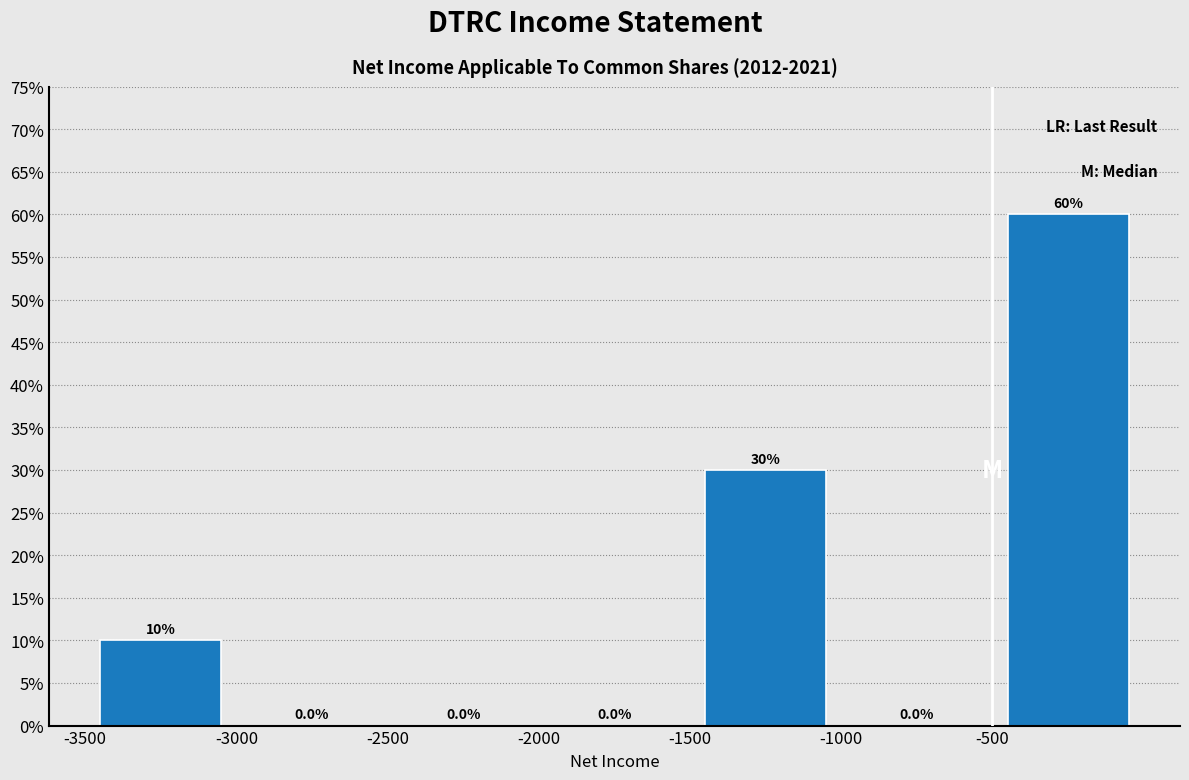

Reading left to right, transcribe this chart: for each bar, give the range it covers on the x-axis and its height.

-3500 to -3000: 10.0
-3000 to -2500: 0.0
-2500 to -2000: 0.0
-2000 to -1500: 0.0
-1500 to -1000: 30.0
-1000 to -500: 0.0
-500 to 0: 60.0